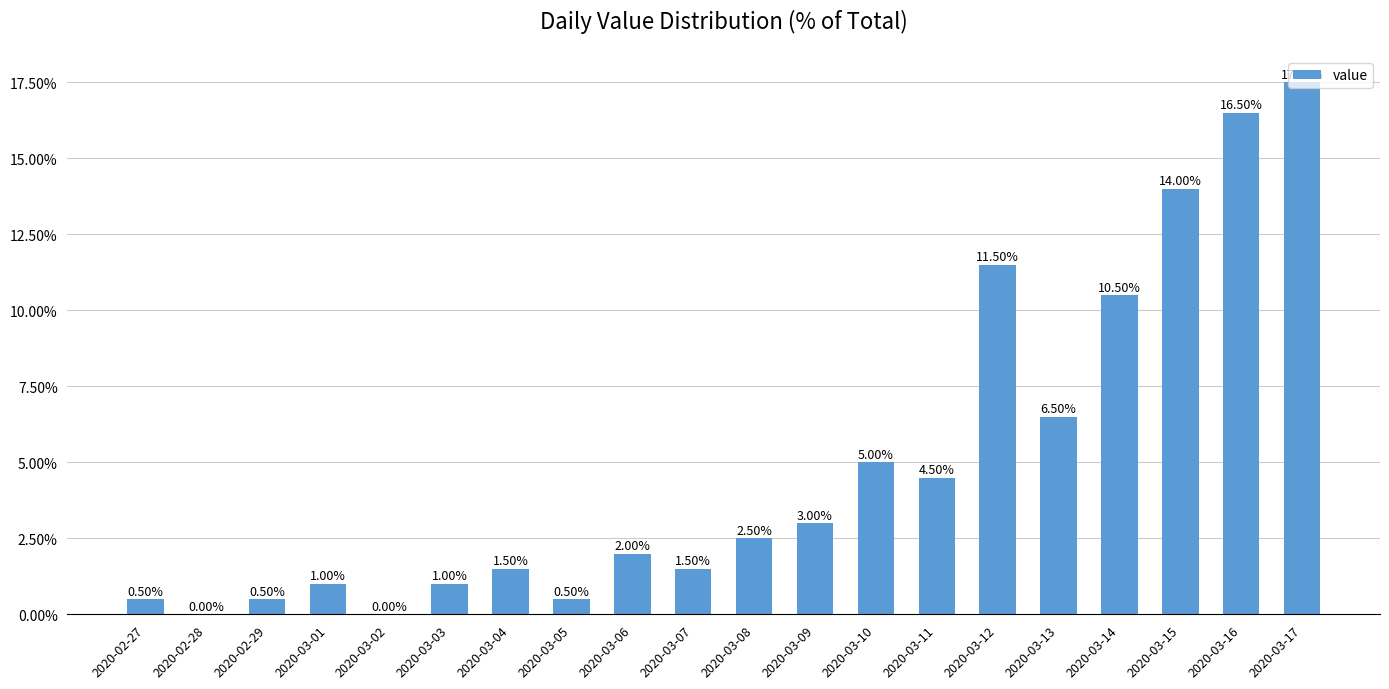

The chart shows a value of 0.1 at 2020-03-13. True or false?

True